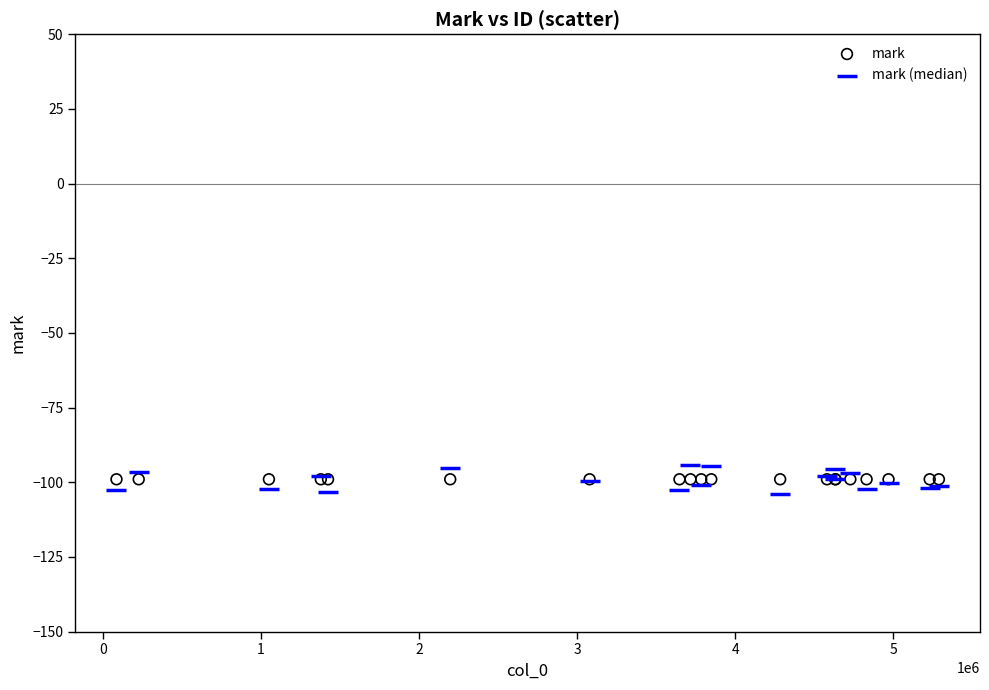

What are all the series names shown in the legend?

mark, mark (median)